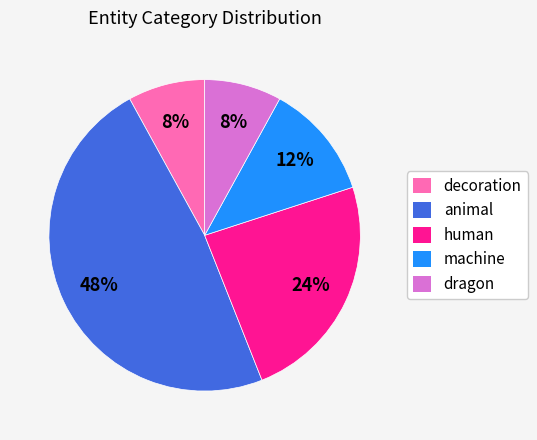

To the nearest percent, what portion does machine represent?

12%